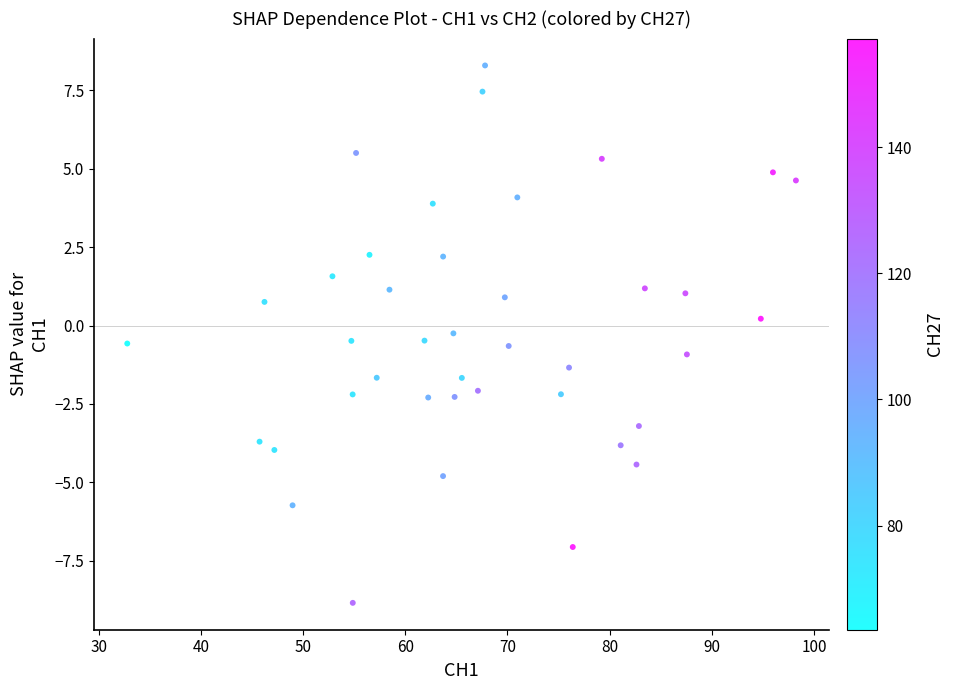

What is the range of Y values (max minus min)?

17.1